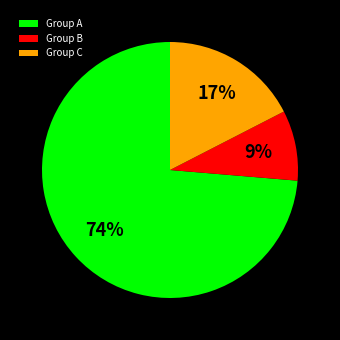

Which slice is the smallest?

Group B